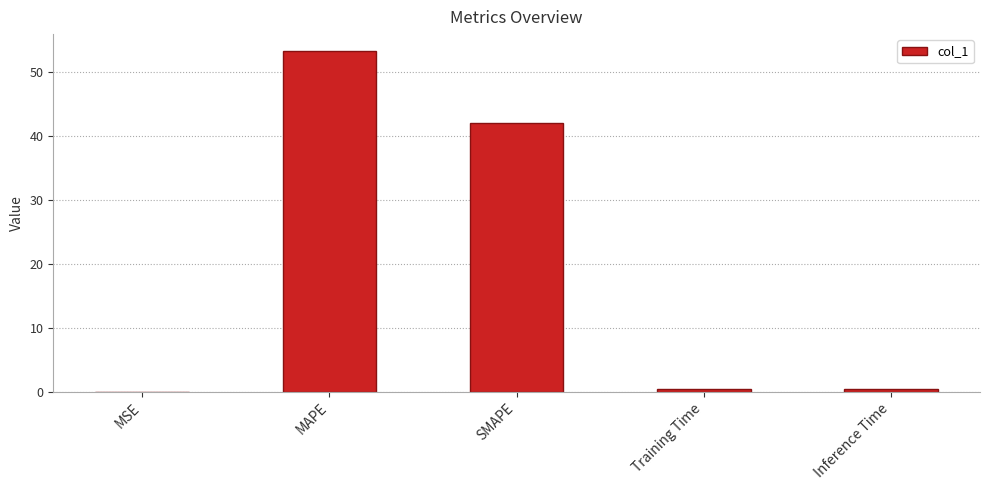

True or false: the data shows 0.4 at Training Time.

True